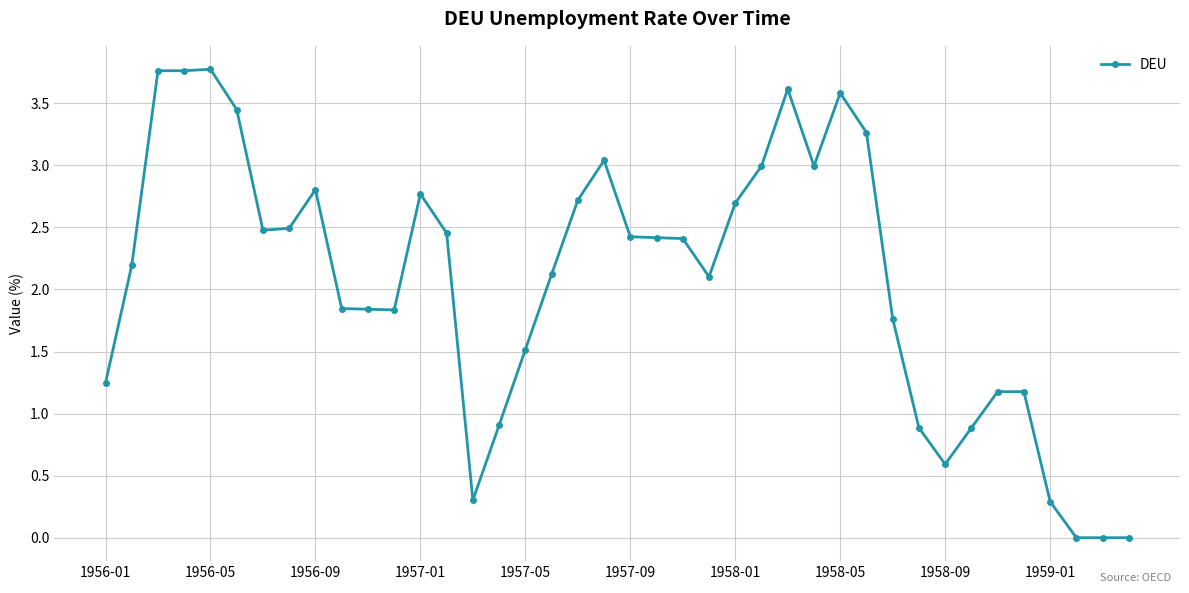

What is the value of the 22nd point from the left?

2.4